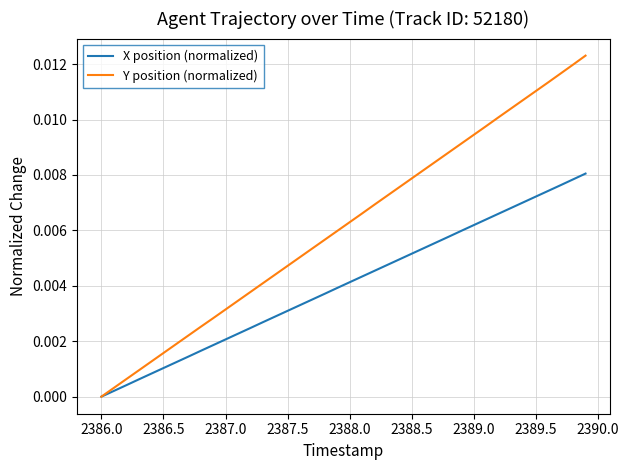

Rank the series by their average value, from highest to lowest.

Y position (normalized), X position (normalized)